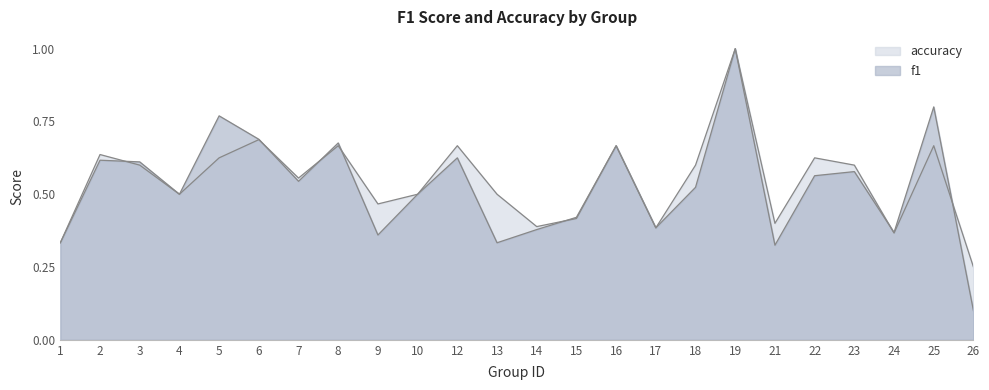

How many distinct data groups are displayed?

2